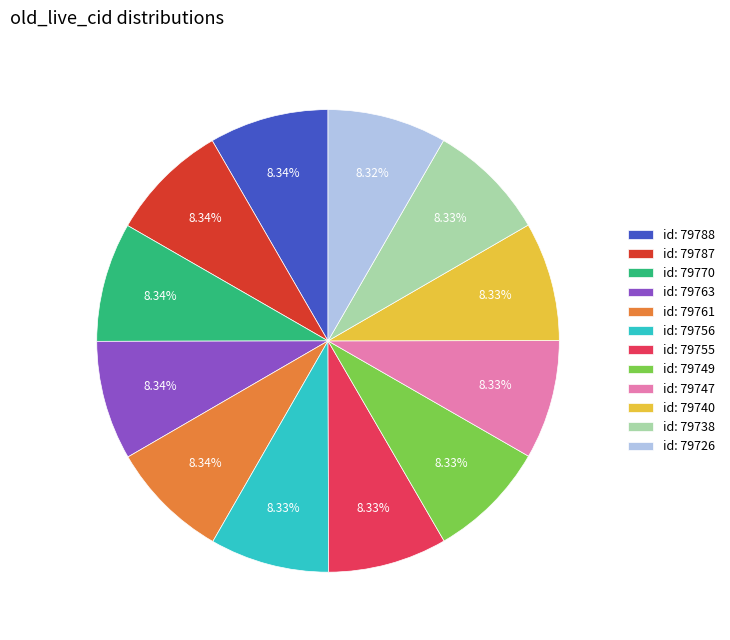

What is the ratio of the value at id: 79763 to the value at id: 79761?

1.0